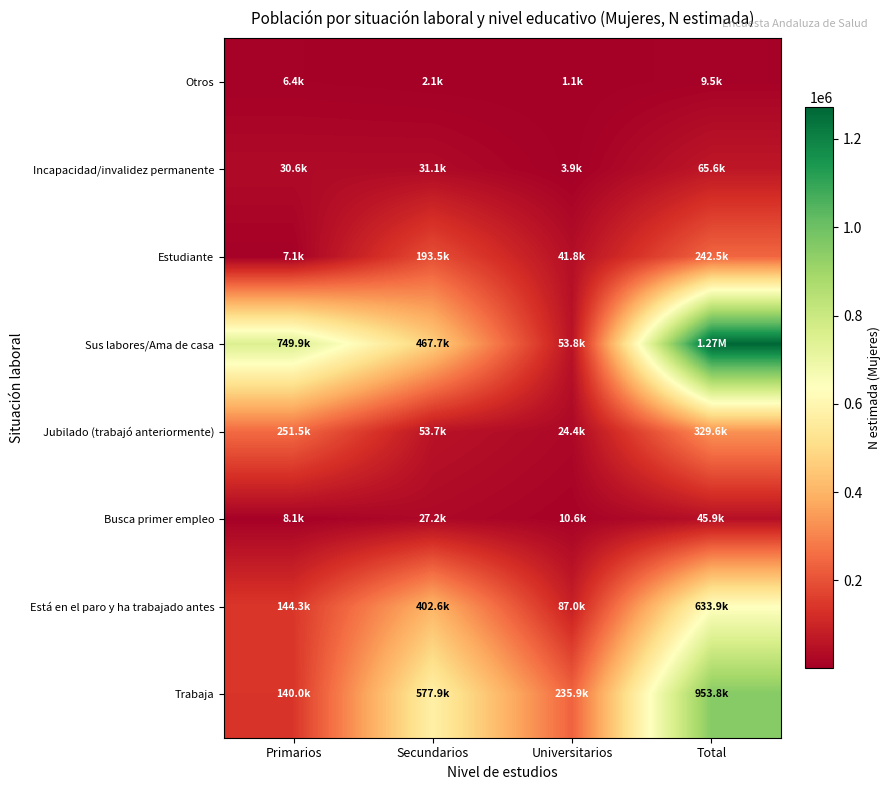

Reading left to right, extract all data points from this chart.

Otros: Primarios=6355	Secundarios=2097	Universitarios=1067	Total=9519
Incapacidad/invalidez permanente: Primarios=30584	Secundarios=31071	Universitarios=3937	Total=65592
Estudiante: Primarios=7089	Secundarios=193530	Universitarios=41839	Total=242457
Sus labores/Ama de casa: Primarios=749905	Secundarios=467652	Universitarios=53822	Total=1271379
Jubilado (trabajó anteriormente): Primarios=251474	Secundarios=53716	Universitarios=24437	Total=329627
Busca primer empleo: Primarios=8149	Secundarios=27152	Universitarios=10601	Total=45902
Está en el paro y ha trabajado antes: Primarios=144263	Secundarios=402584	Universitarios=87012	Total=633859
Trabaja: Primarios=139978	Secundarios=577860	Universitarios=235916	Total=953754